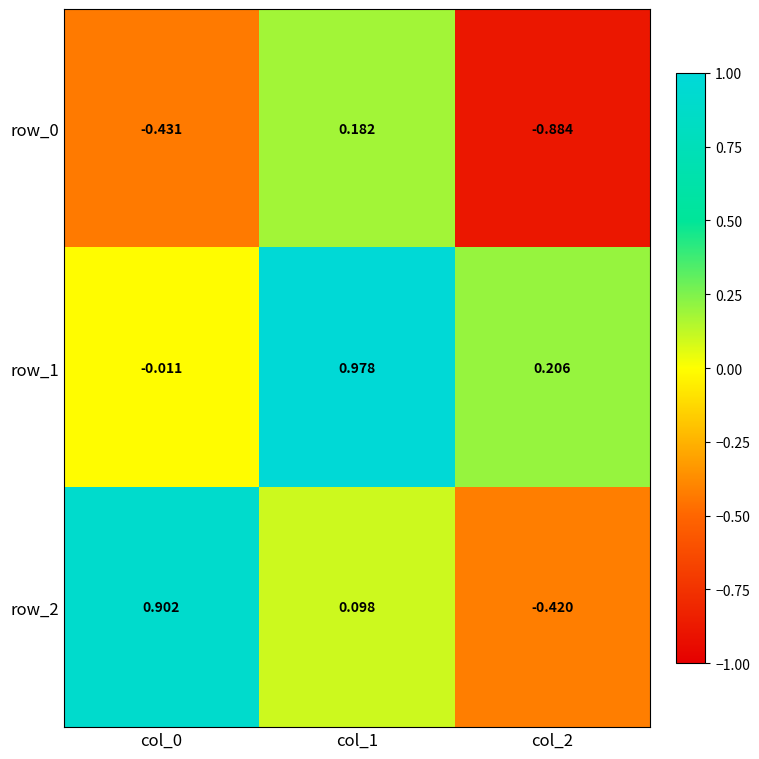

At how many categories does at least one series exceed 0?

3